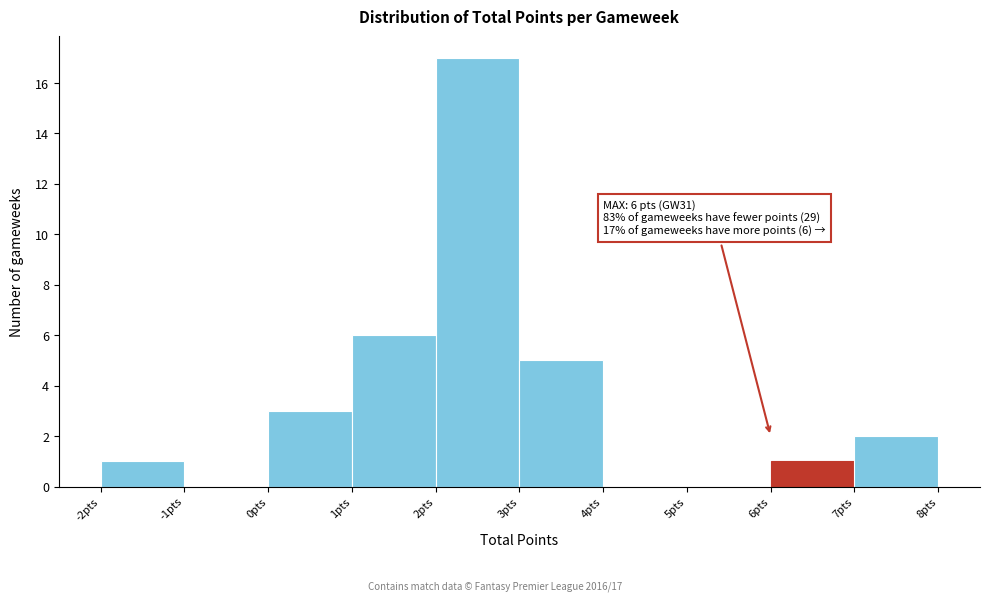

Which range on the x-axis has the tallest bar?

2 to 3